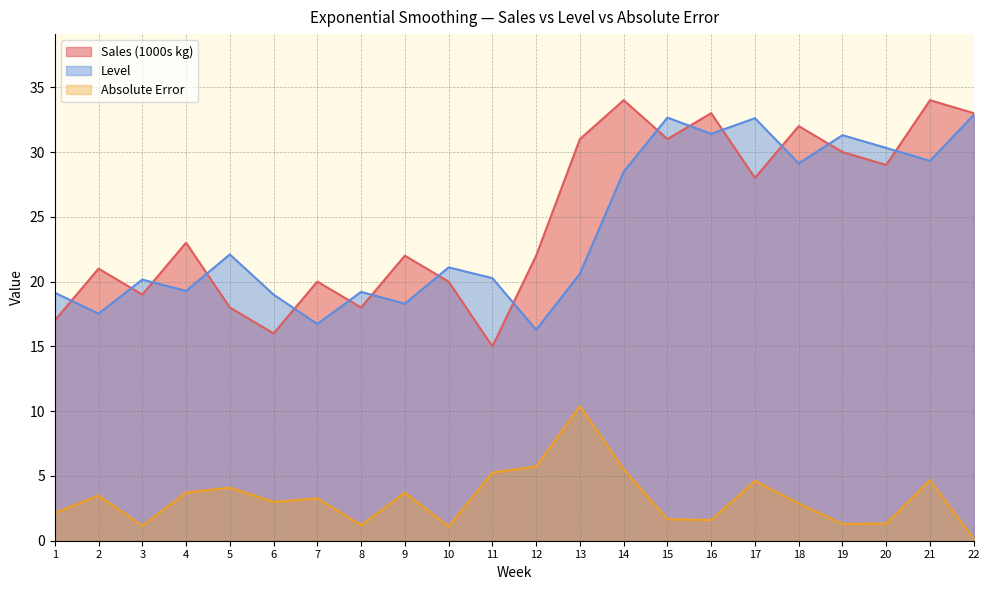

How many distinct data groups are displayed?

3